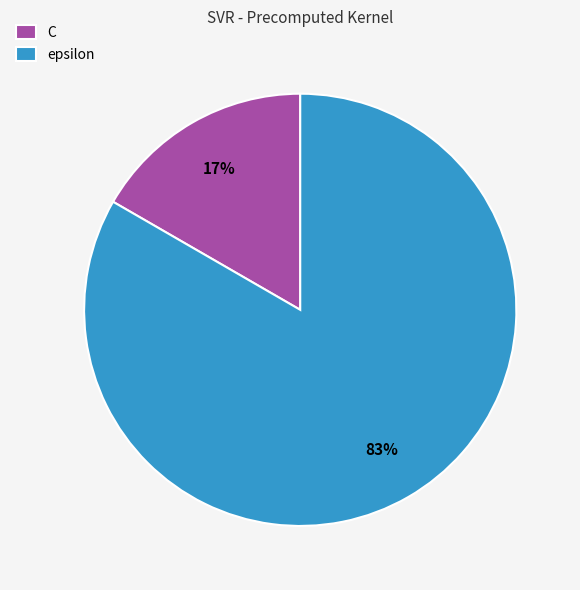

Rank the categories by value from lowest to highest.

C, epsilon